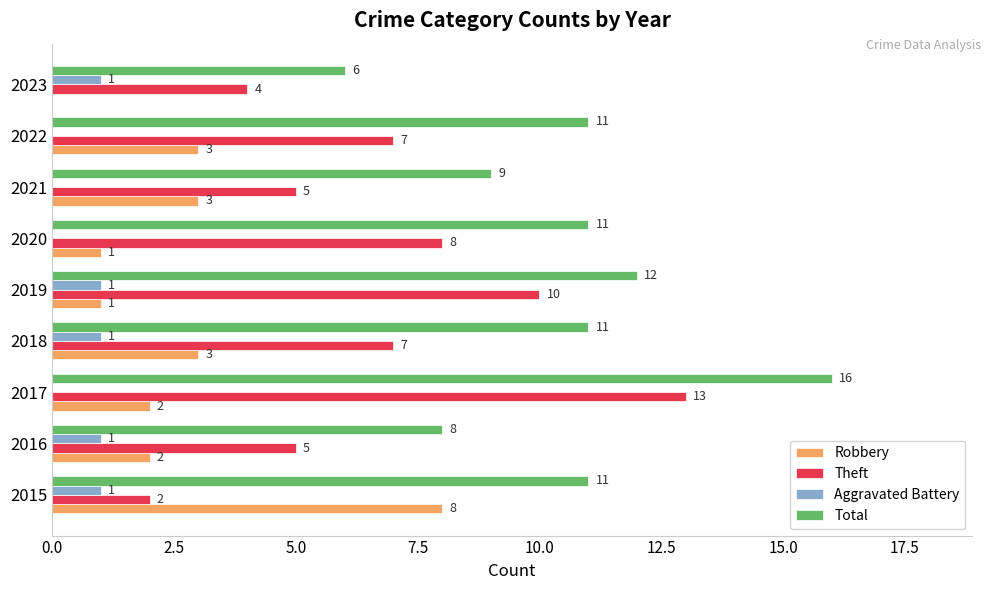

What are all the series names shown in the legend?

Robbery, Theft, Aggravated Battery, Total